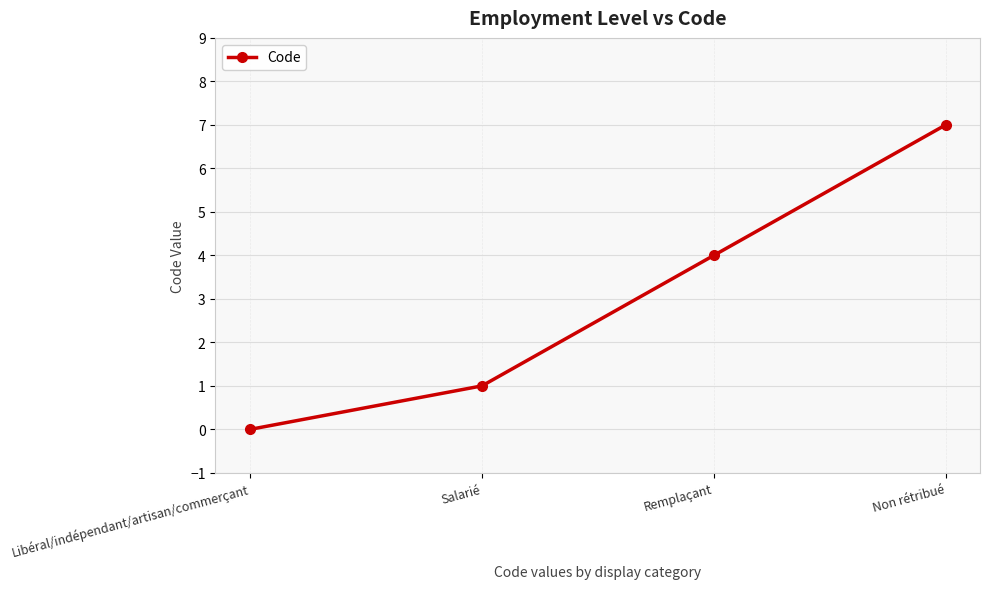

At which category does the chart reach its peak across all series?

Non rétribué